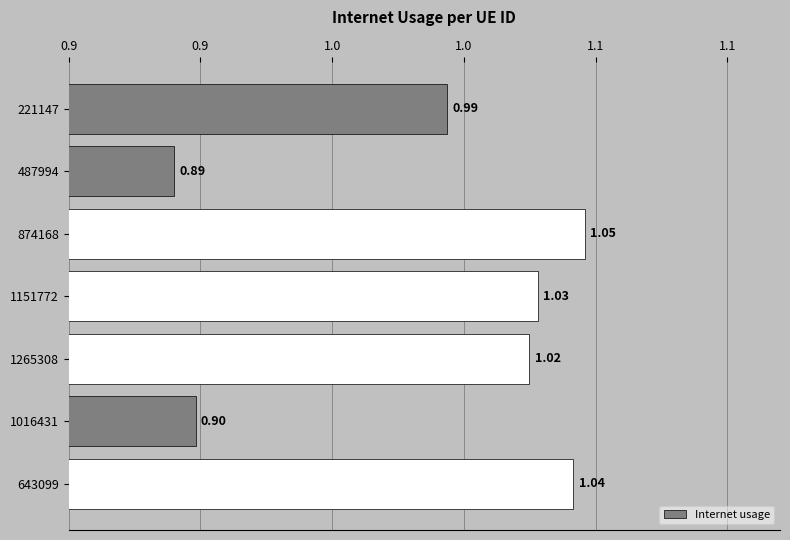

Are the bars horizontal?

Yes